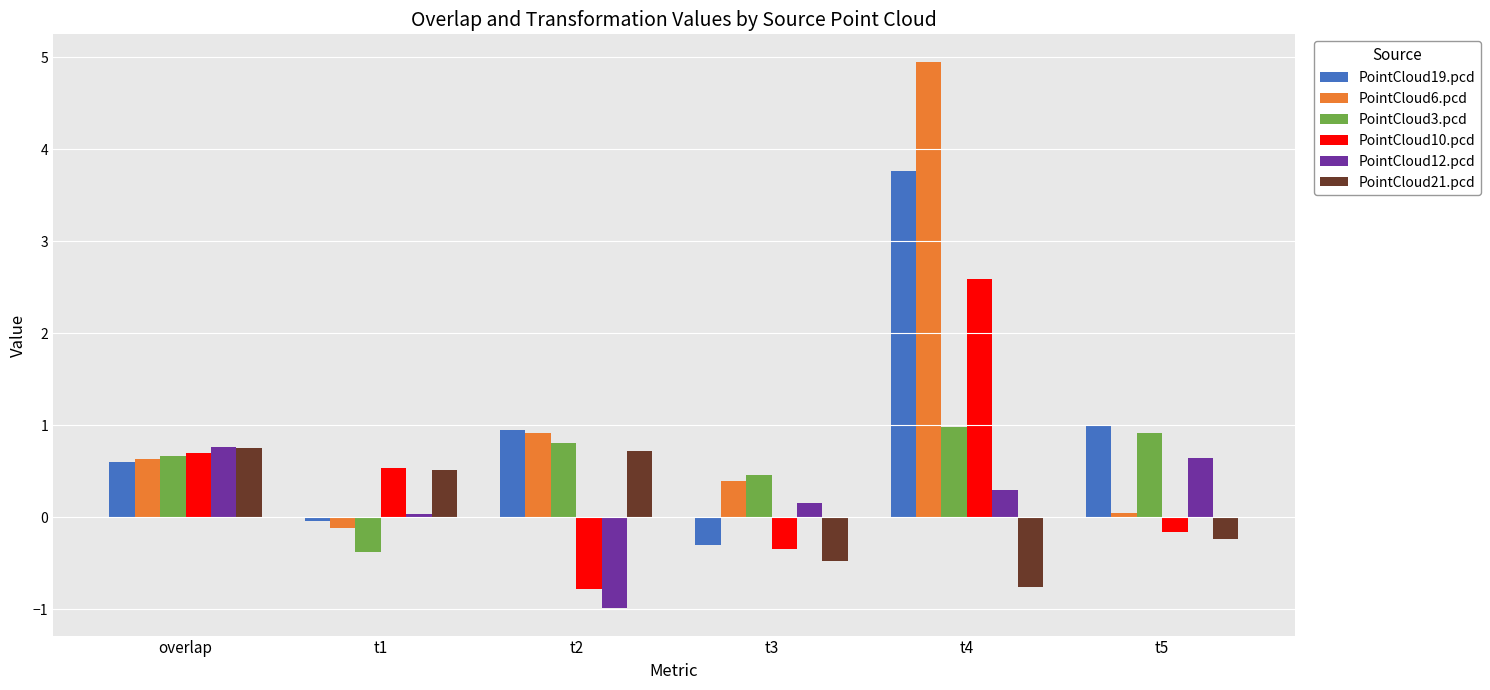

What is the average value of the PointCloud3.pcd series?

0.6